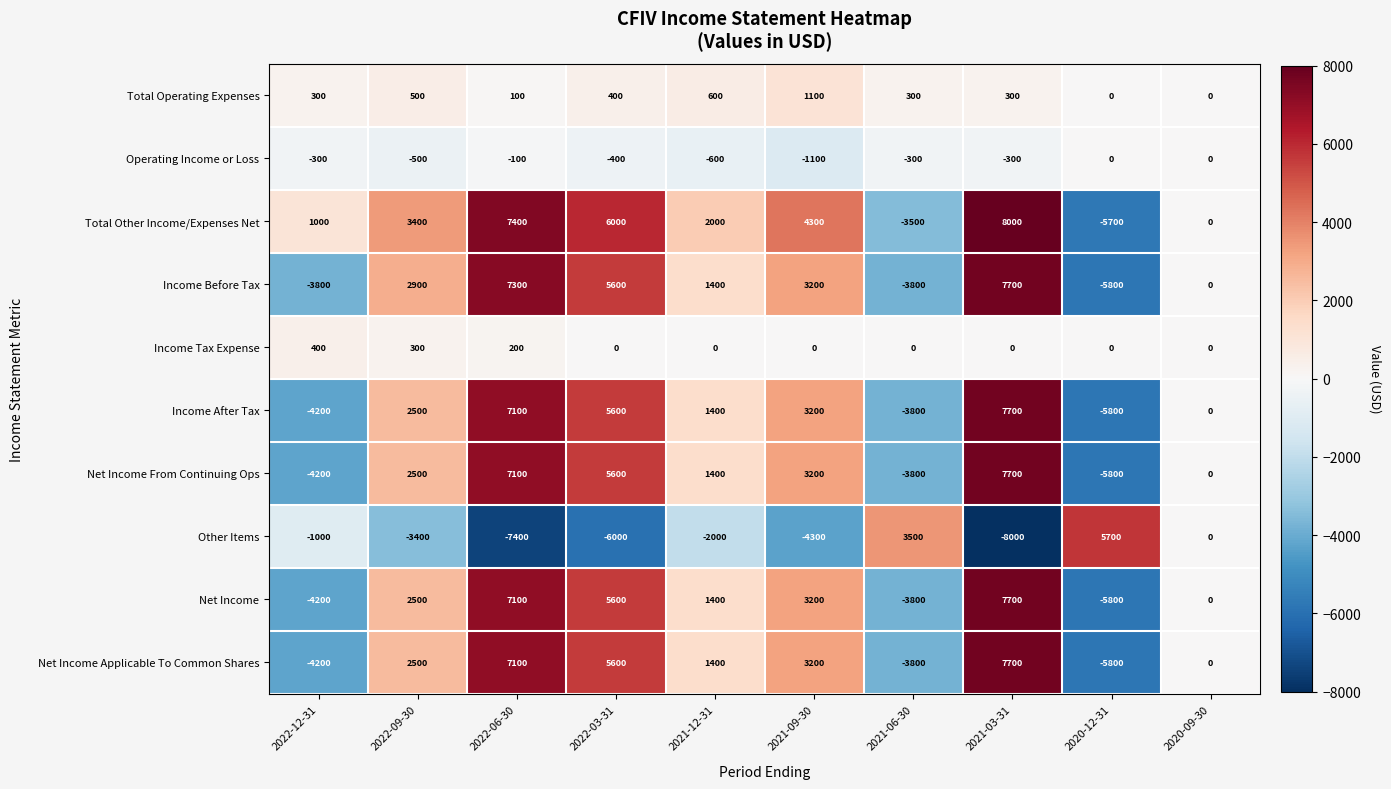

What is the sum of the Net Income Applicable To Common Shares values at 2021-12-31 and 2021-03-31?

9100